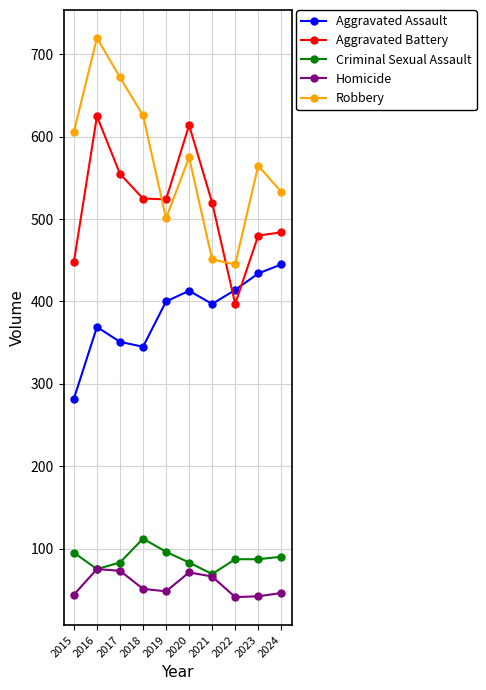

What is the difference between the maximum and second lowest values in the Homicide series?

33